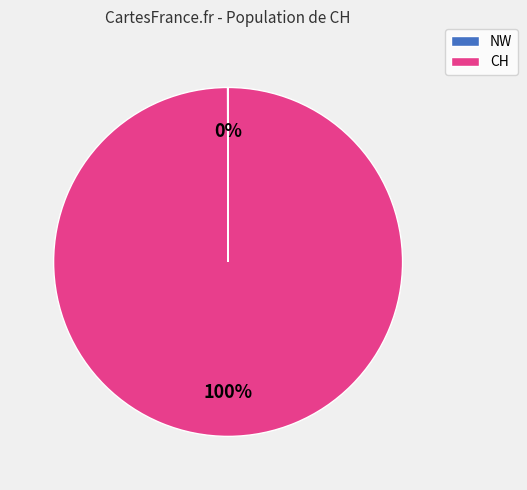

To the nearest percent, what is the average slice percentage?

50%